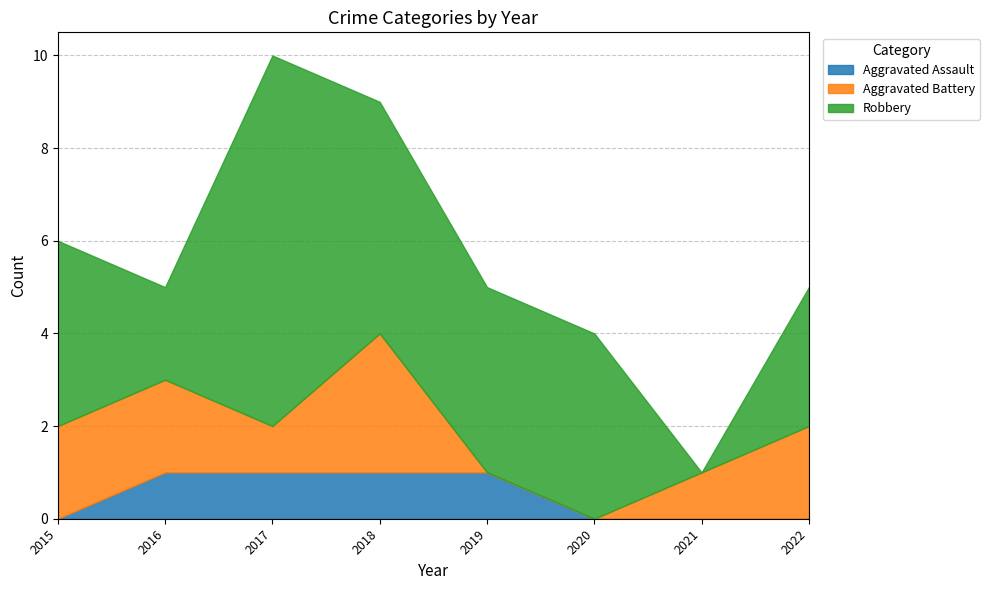

What is the sum of the Aggravated Battery values at 2021 and 2019?

1